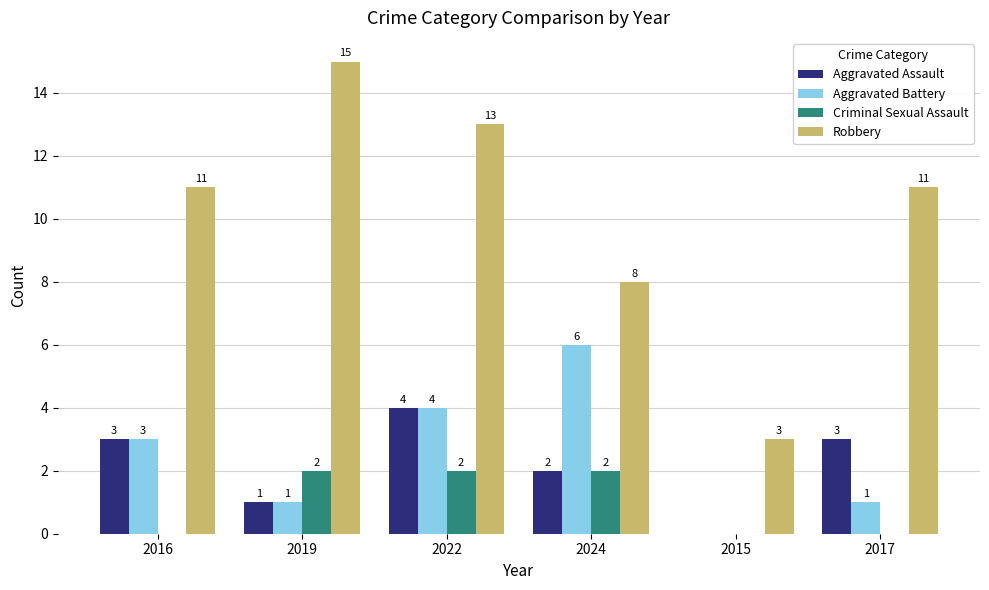

How many series are shown in this chart?

4